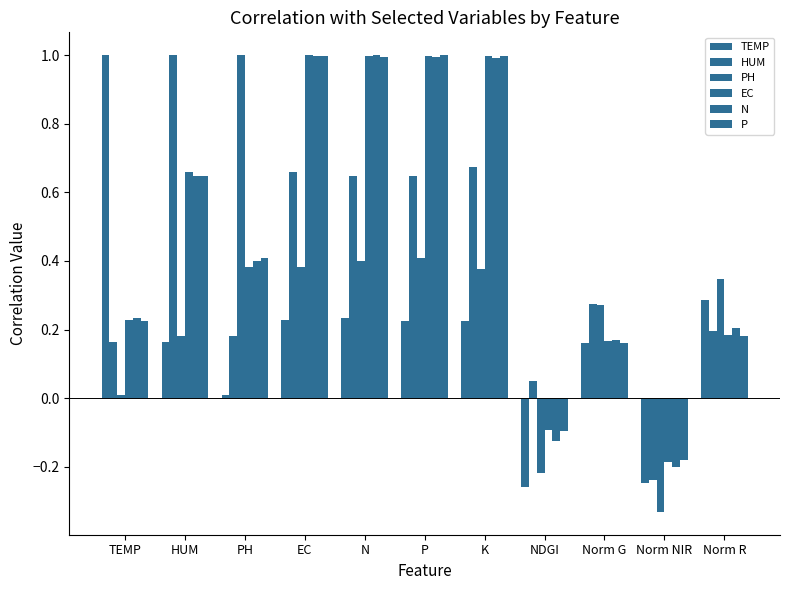

What is the difference between the maximum and minimum values in the TEMP series?

1.3